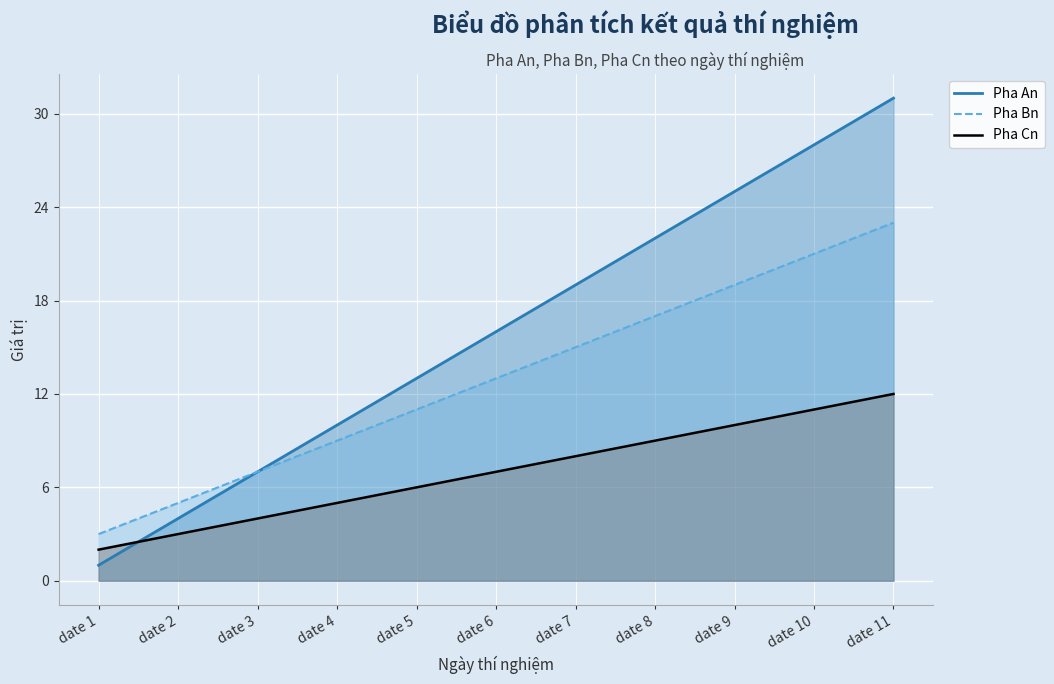

Which series has the largest range (max minus min)?

Pha An